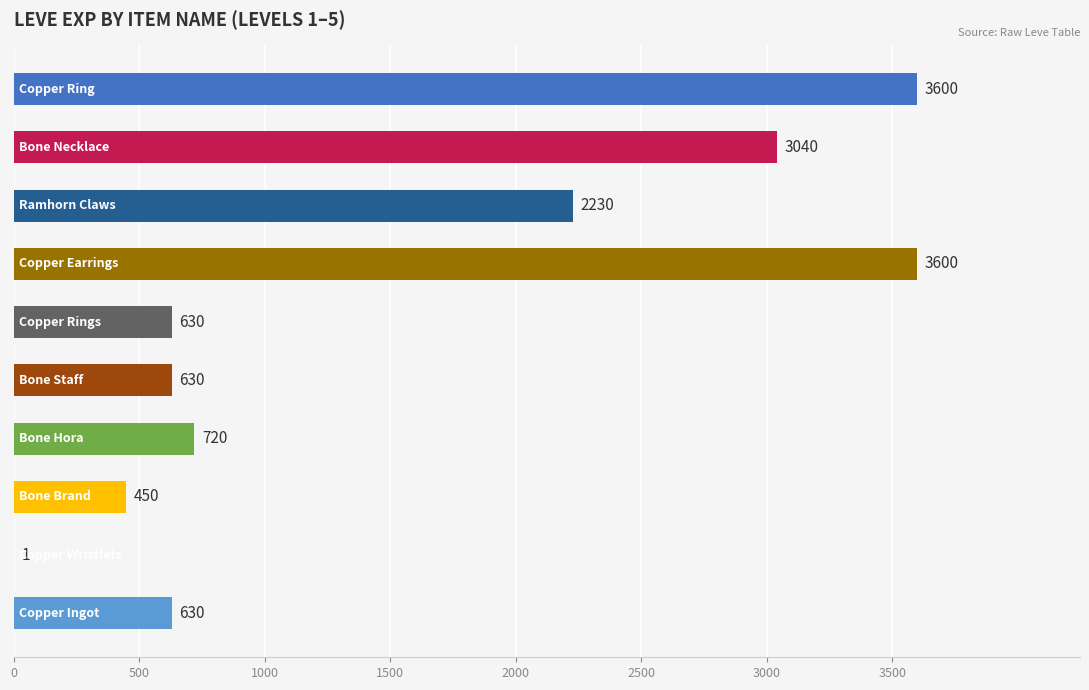

What is the sum of all values?

15531